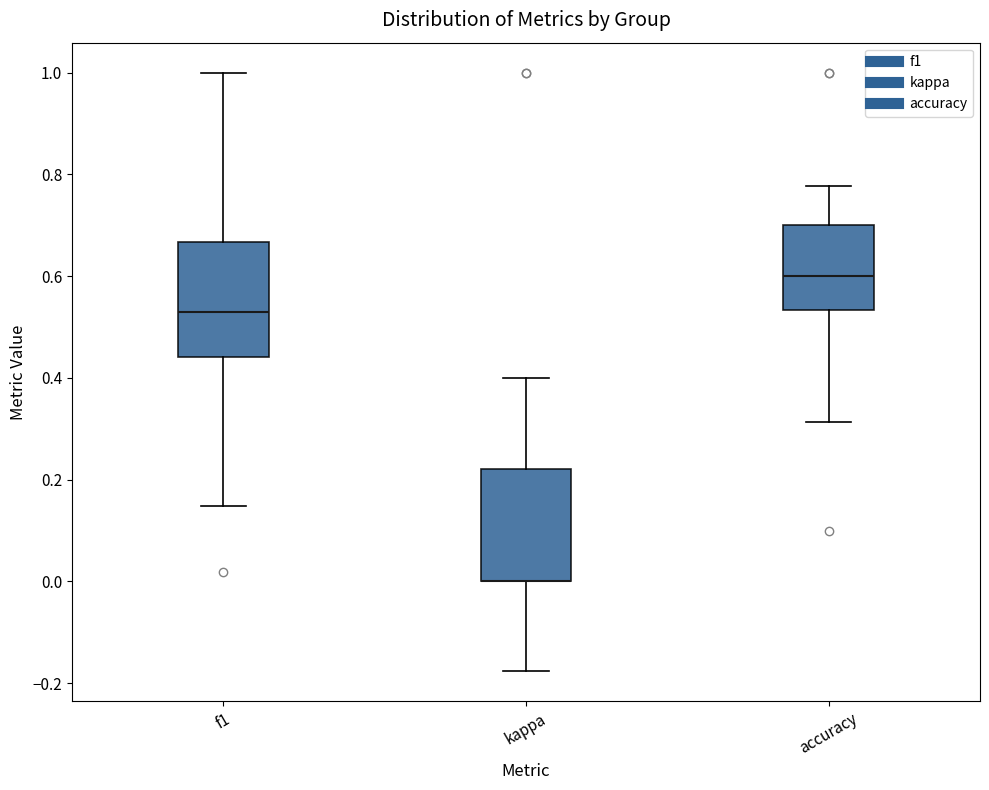

Reading left to right, transcribe this box plot: for each box, give where its median line is, the range the box spans, and where its two whiskers end, as read against the y-axis. The values are not printed on the chart, so give them approximately, as read against the axis.

f1: median 0.52, box 0.44 to 0.66, whiskers 0.14 to 1.00
kappa: median 0.00 (drawn on the box's lower edge), box 0.00 to 0.22, whiskers -0.18 to 0.40
accuracy: median 0.60, box 0.54 to 0.70, whiskers 0.32 to 0.78